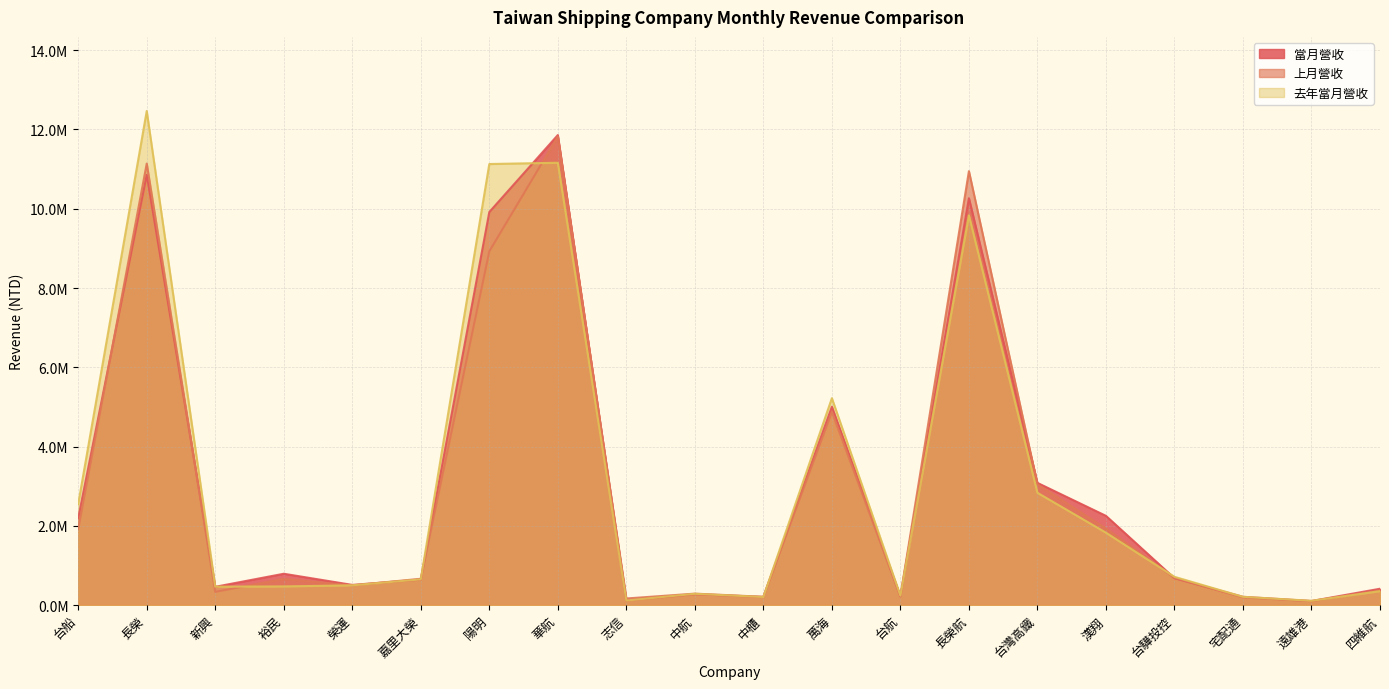

Is the value of 上月營收 at 新興 greater than the value of 當月營收 at 遠雄港?

Yes